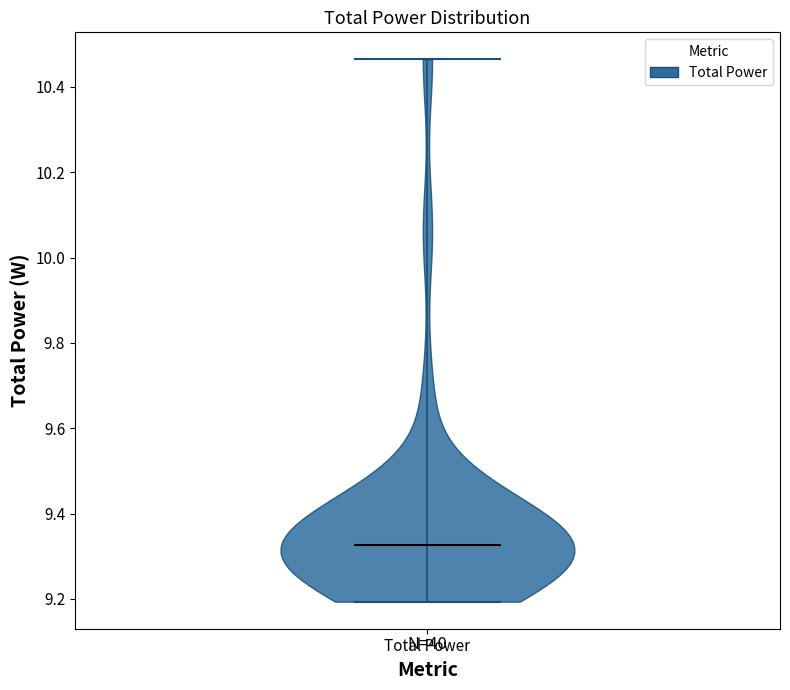

Where does the median line of the violin for Total Power sit on the y-axis? The values are not printed on the chart, so give them approximately, as read against the axis.

9.32